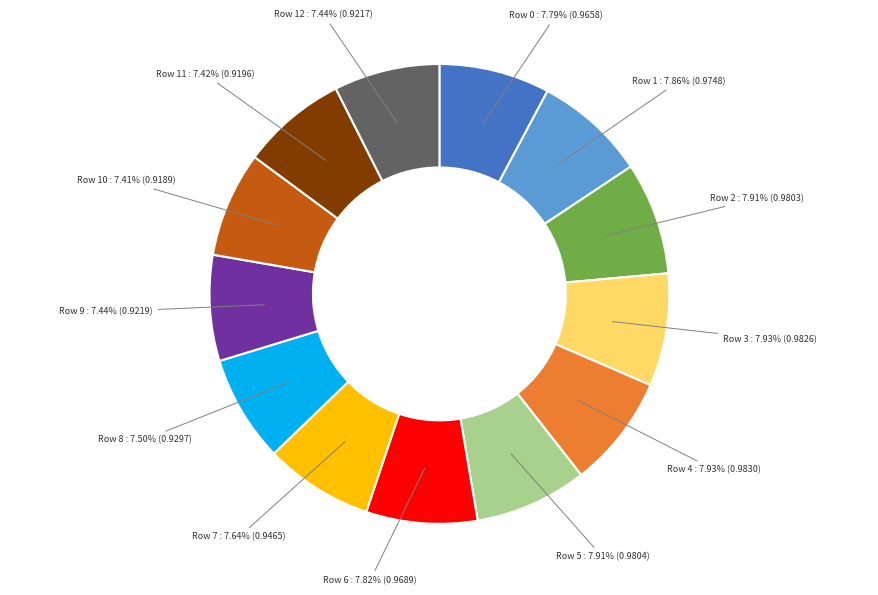

Does Row 0 represent more than half of the total?

No